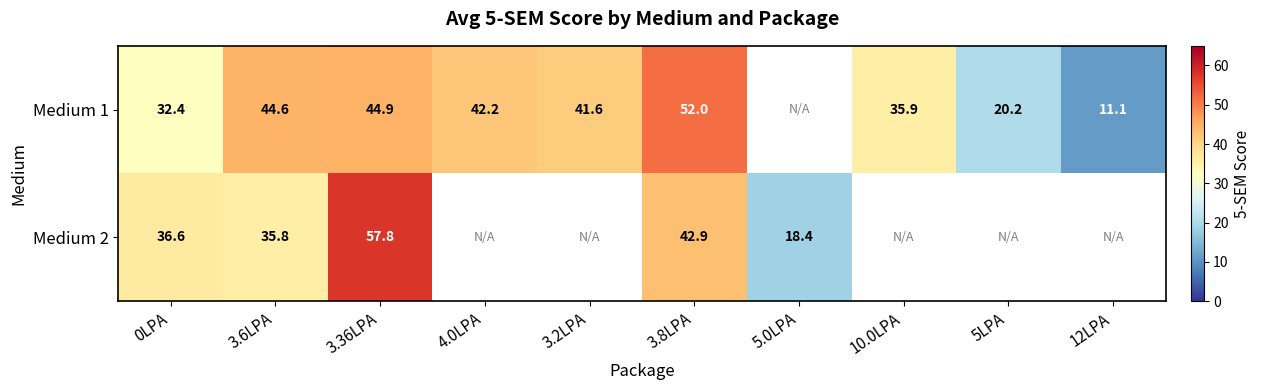

The Medium 1 series shows 52.0 at 3.8LPA. True or false?

True